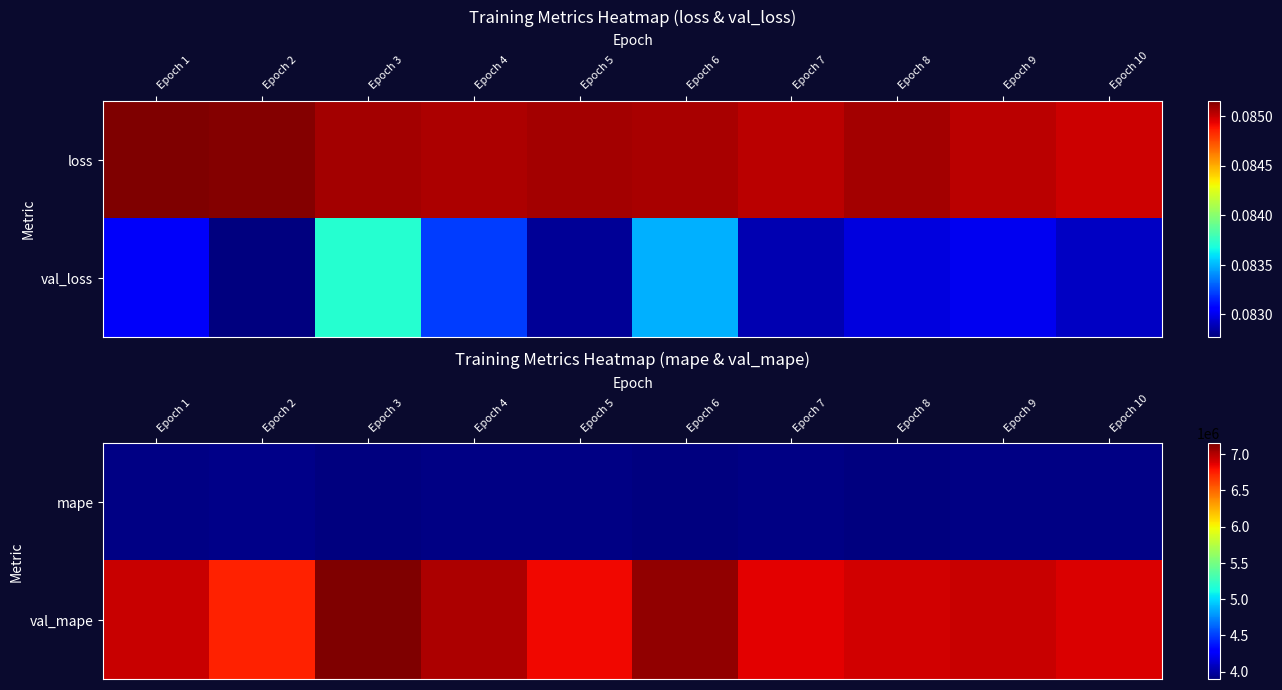

Is it true that mape equals 6942121.5 at Epoch 8?

False